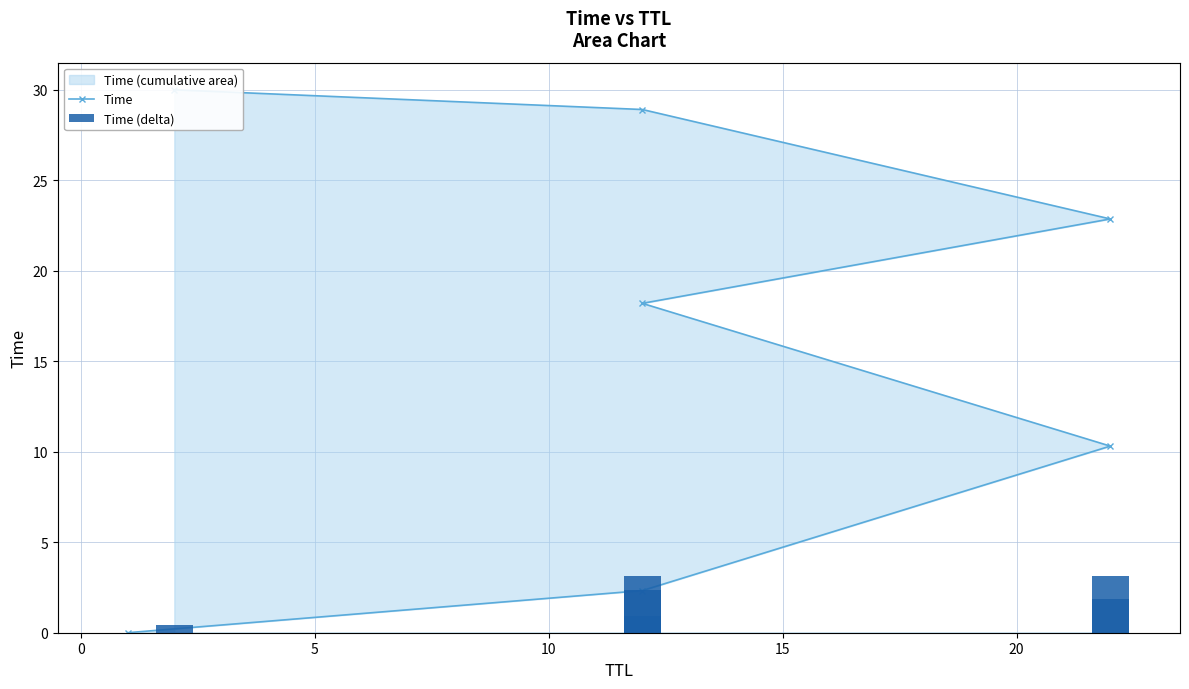

Is it true that Time (delta) equals 13.8 at 5?

False